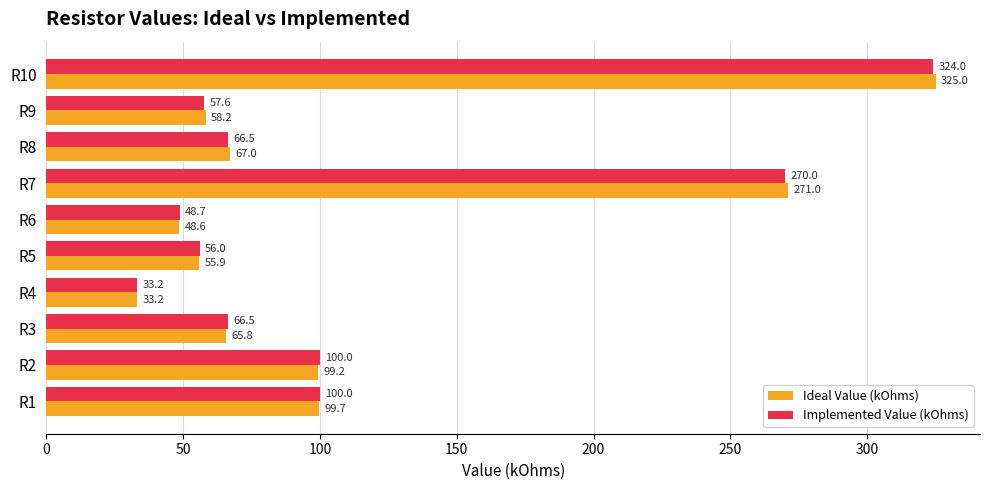

What is the difference between the maximum and second lowest values in the Implemented Value (kOhms) series?

275.3